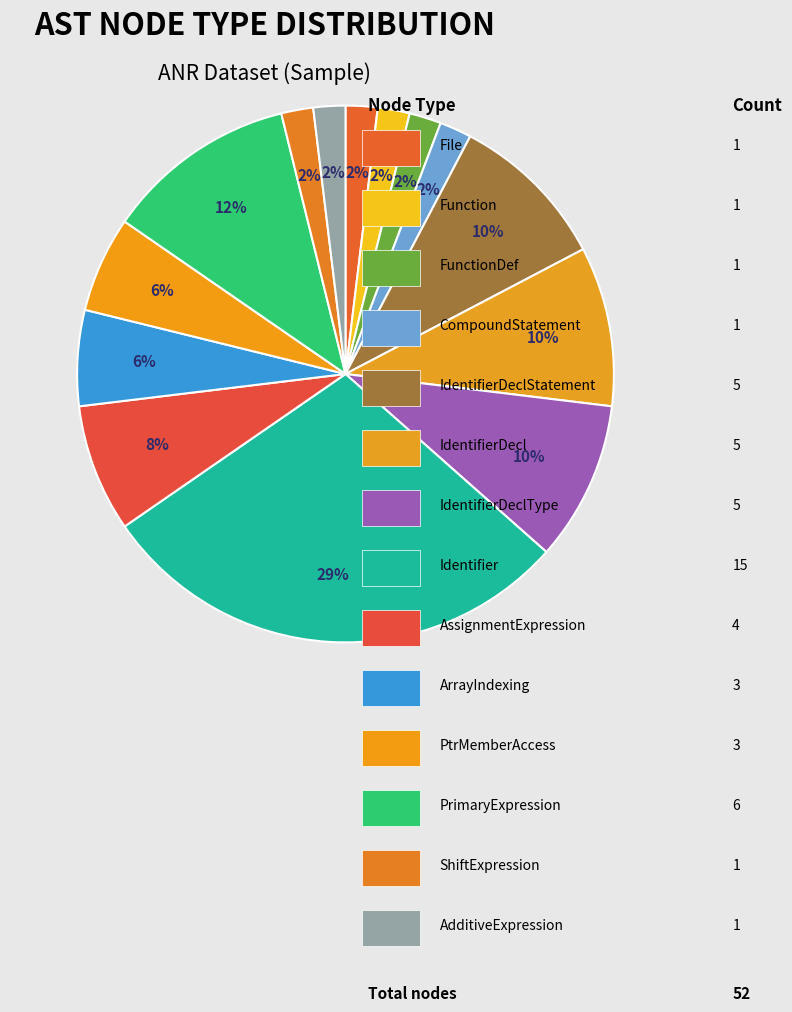

How many segments does this pie chart have?

14